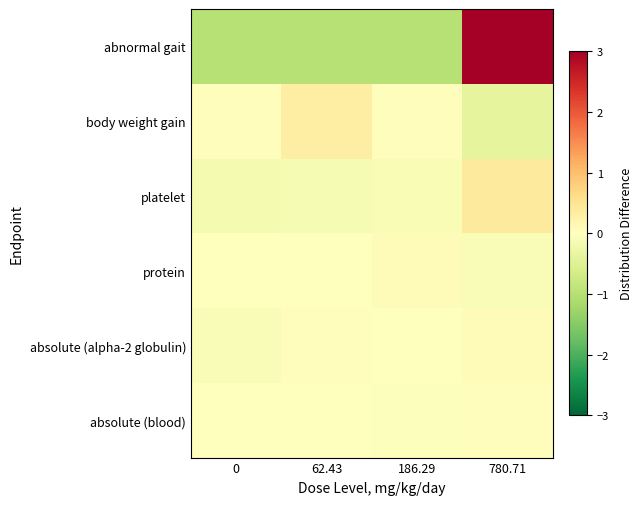

Between 0 and 780.71, which series saw the biggest shift?

abnormal gait